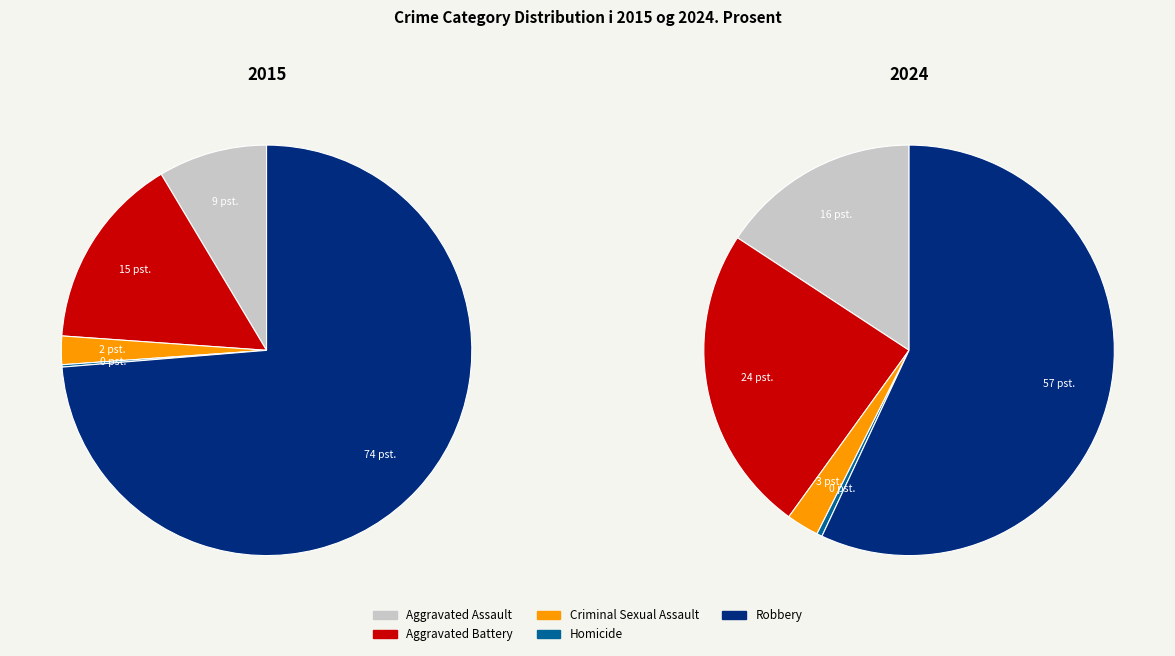

The Homicide slice represents 0% of the pie. True or false?

True